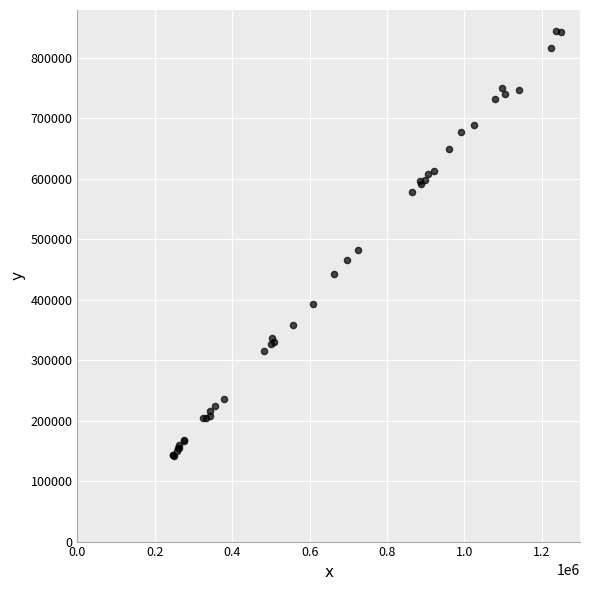

What Y value in the scatter plot is closest to 492993?

482013